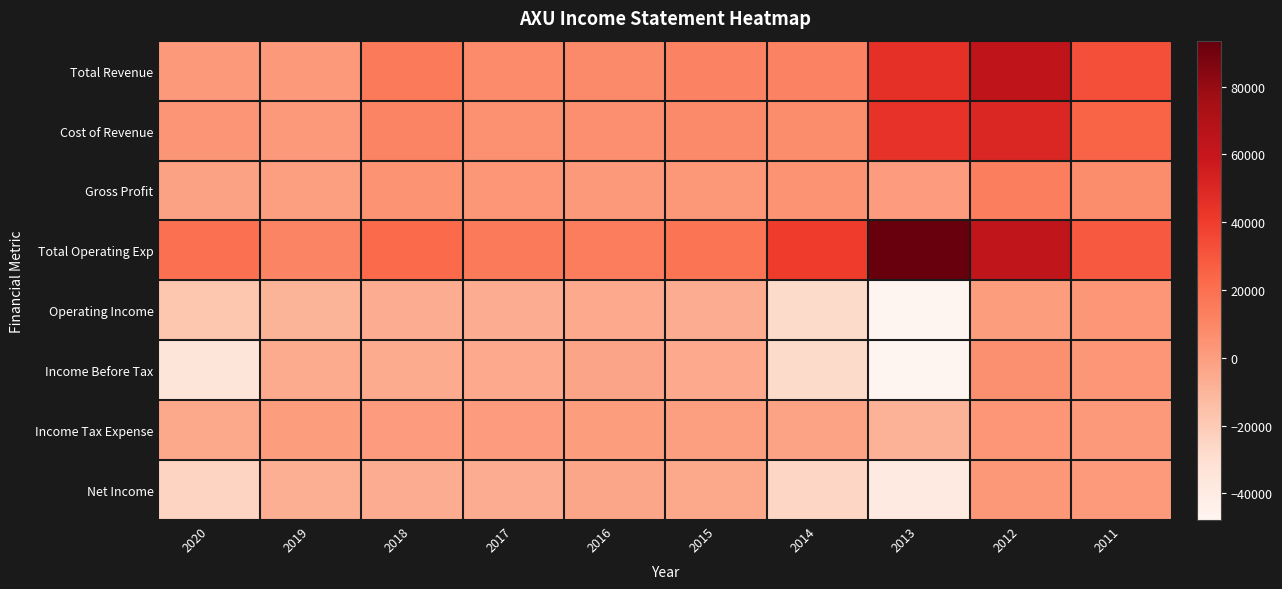

Which series changed the most between 2018 and 2017?

Total Revenue